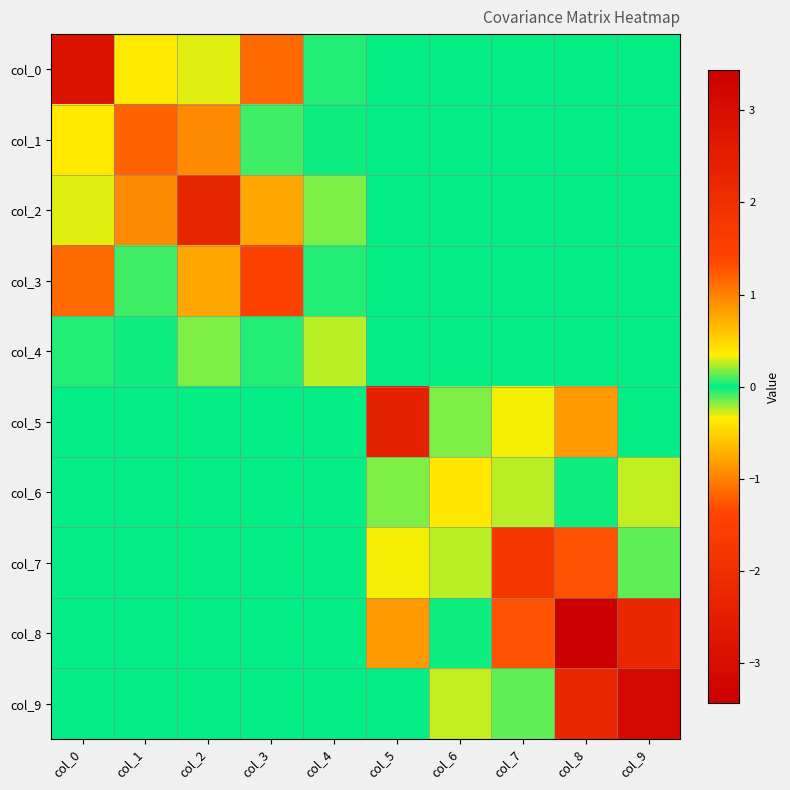

What is the total value across all series at col_2?

0.7